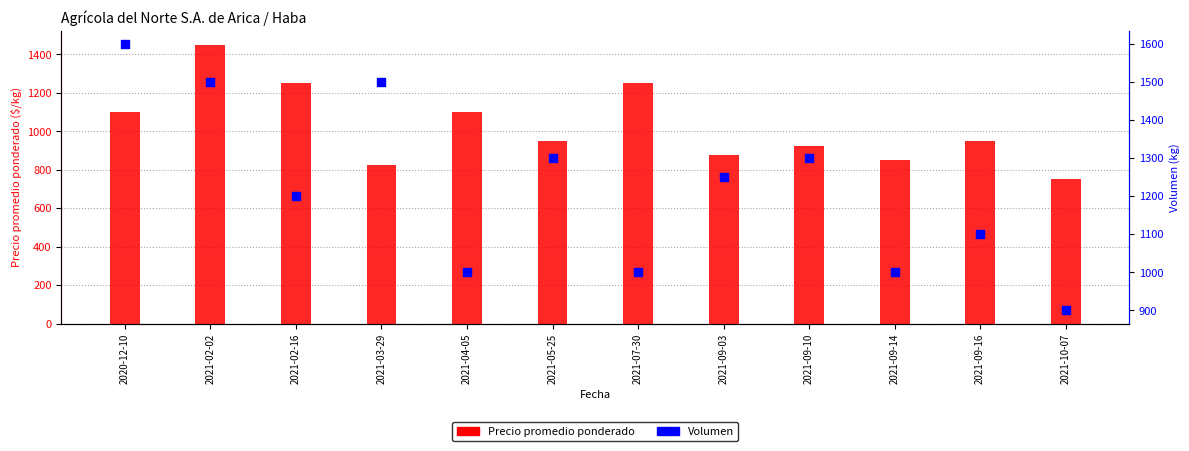

Which series has the largest total across all categories?

Volumen